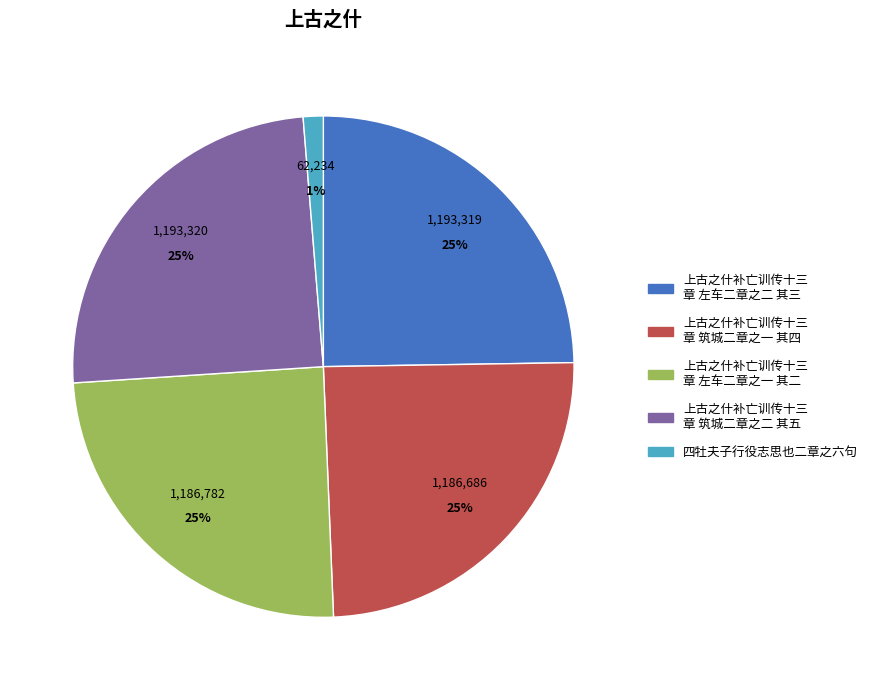

Does any single category account for the majority?

No